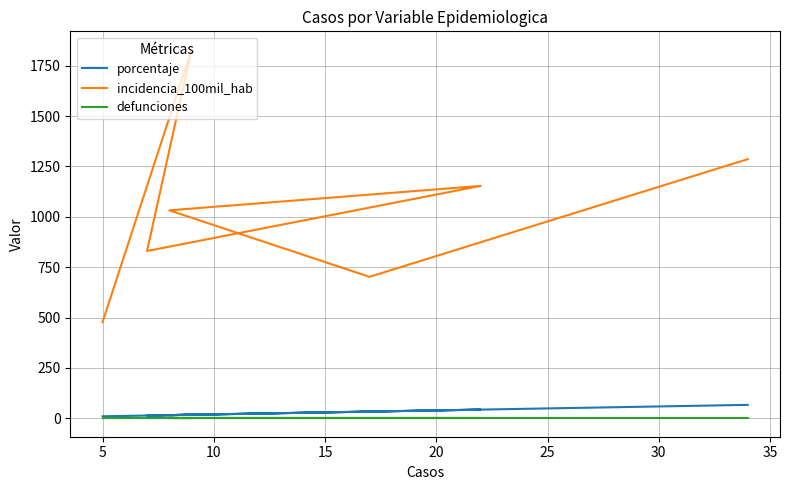

What is the maximum value shown in the chart?

1829.3